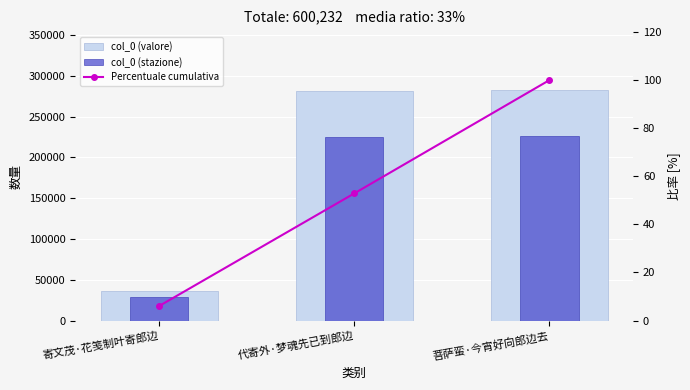

Is it true that col_0 (stazione) equals 334527.4 at 菩萨蛮·今宵好向郎边去?

False